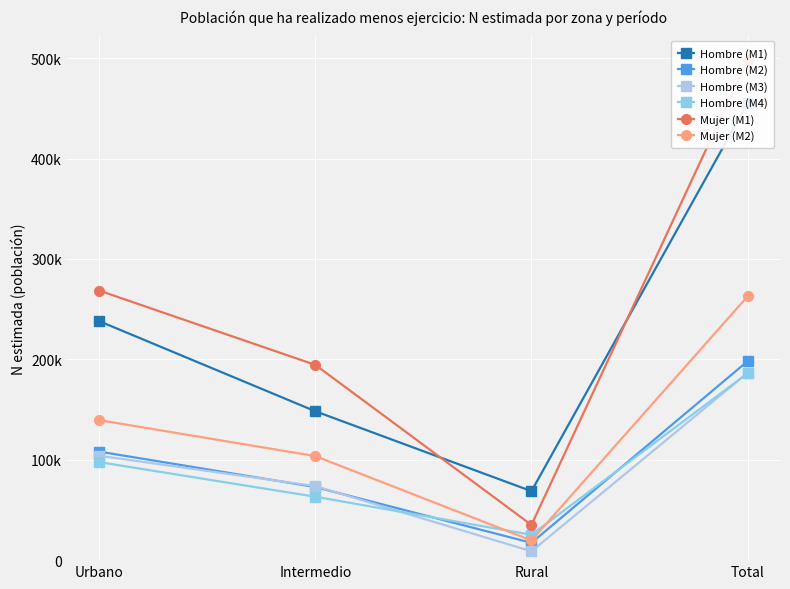

Which label corresponds to the smallest value in the chart?

Rural